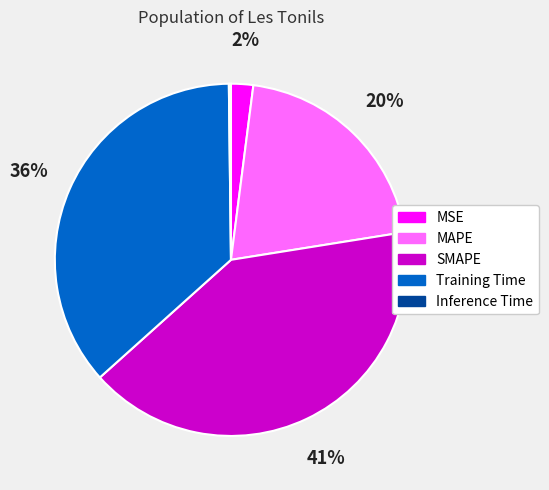

What is the largest slice in the pie chart?

SMAPE